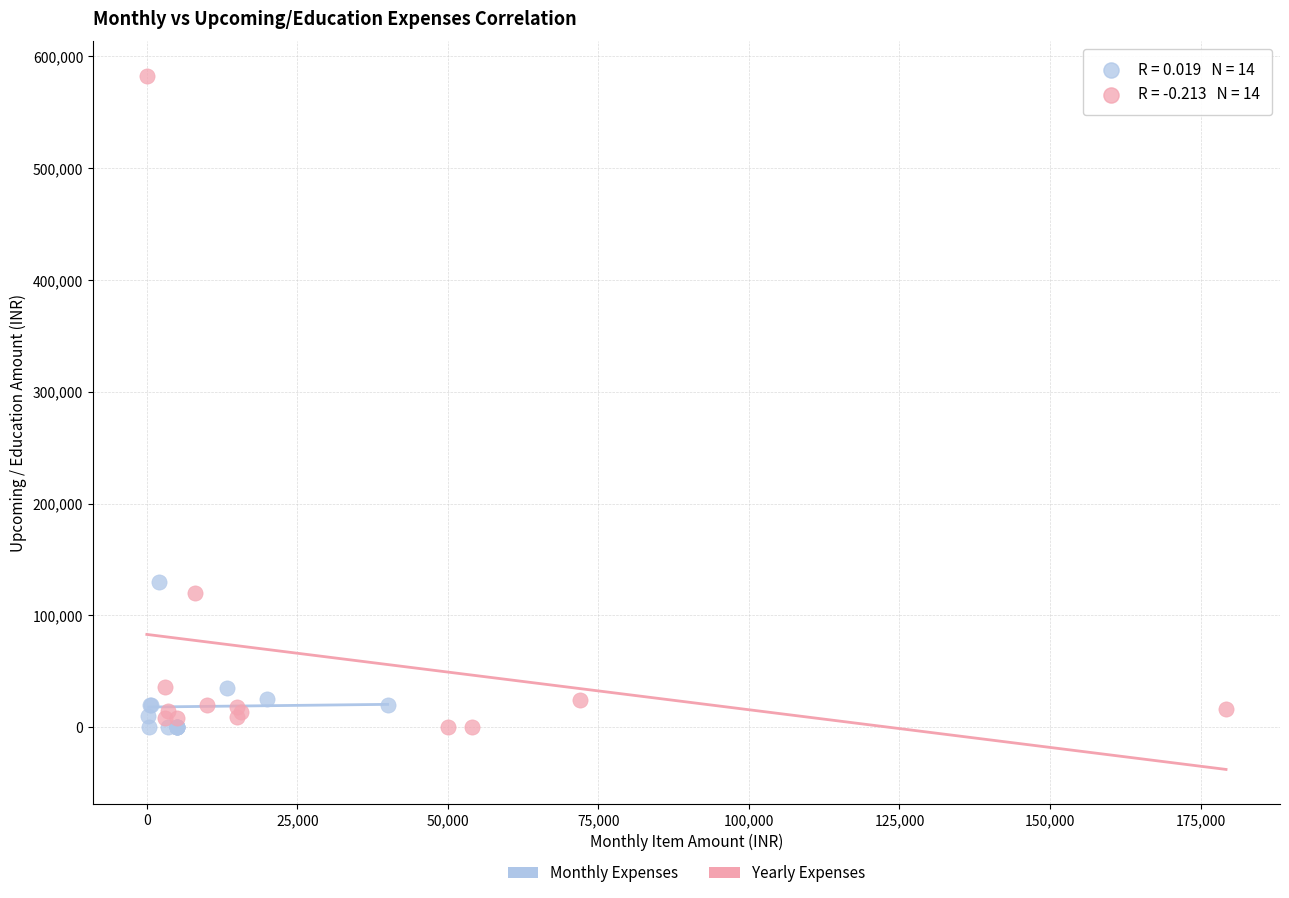

Which series has the largest Y range (max minus min)?

Yearly Expenses